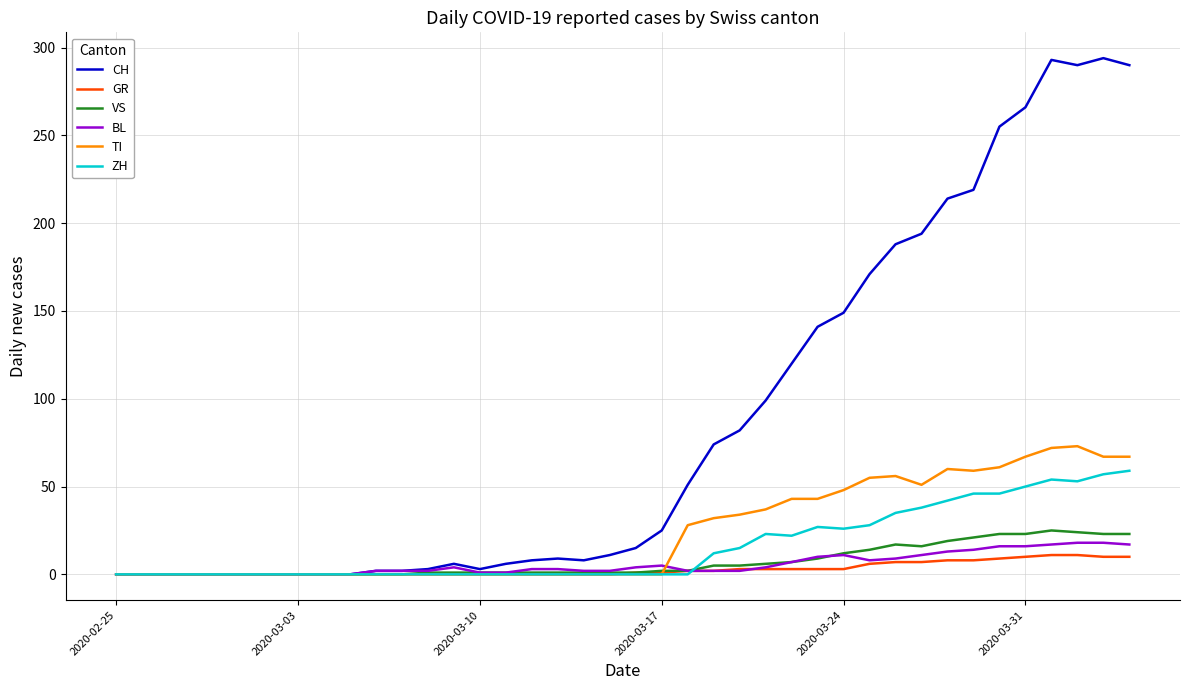

What is the highest value of the BL series?

18